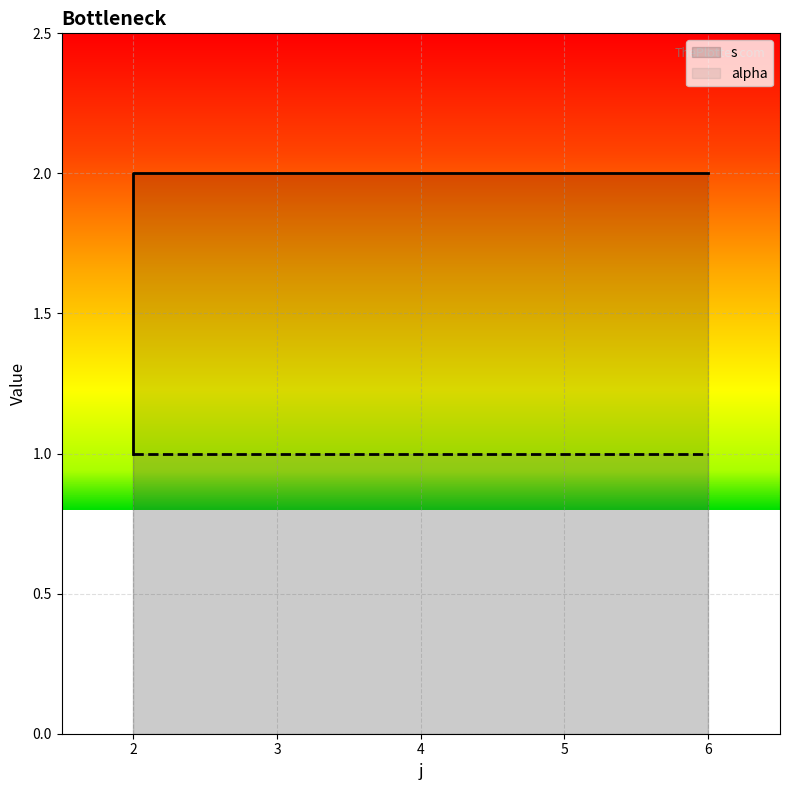

Which label corresponds to the smallest value in the chart?

2